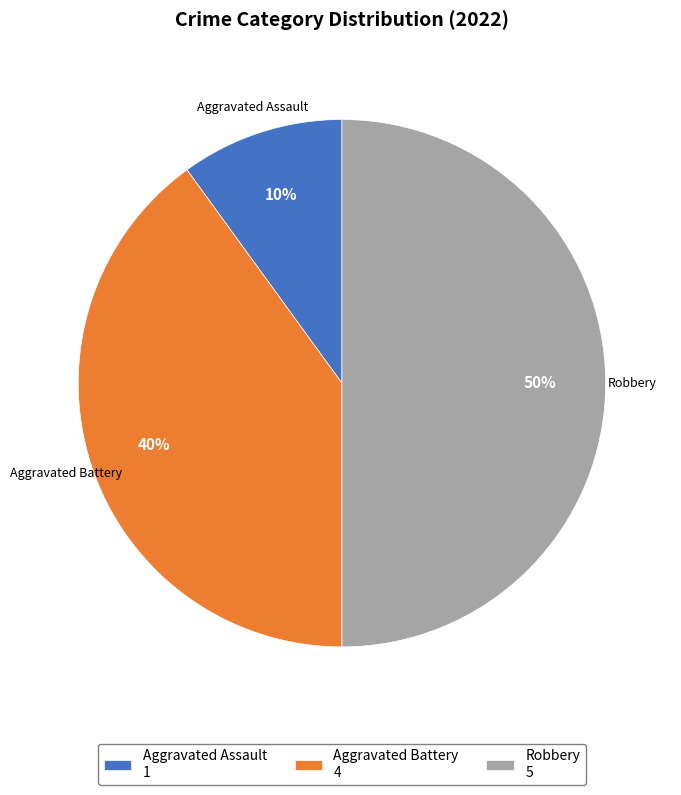

Does Aggravated Assault represent more than half of the total?

No